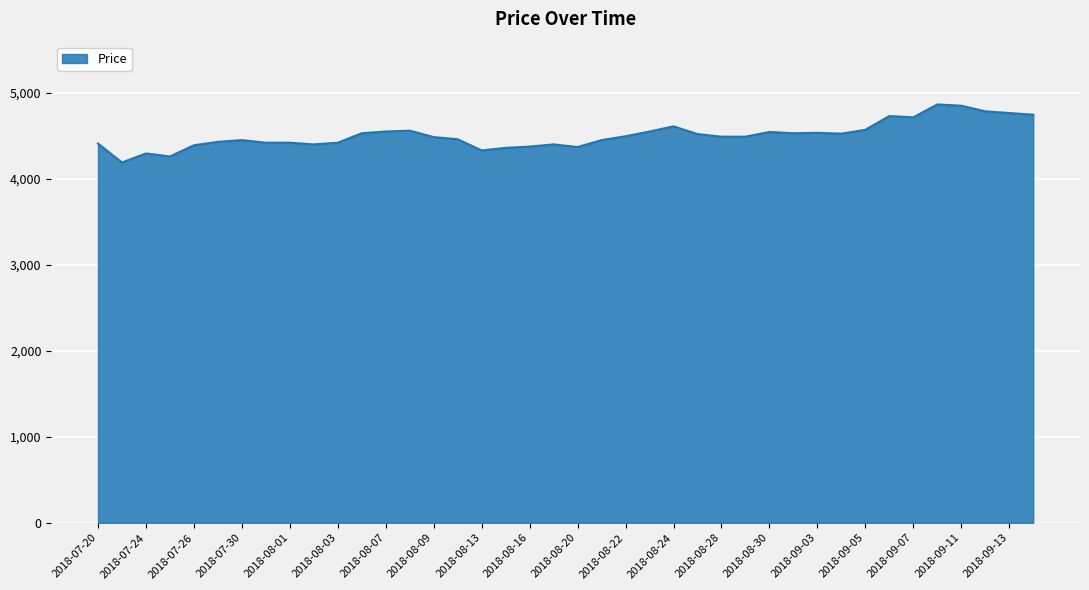

What is the difference between the maximum and minimum values?

675